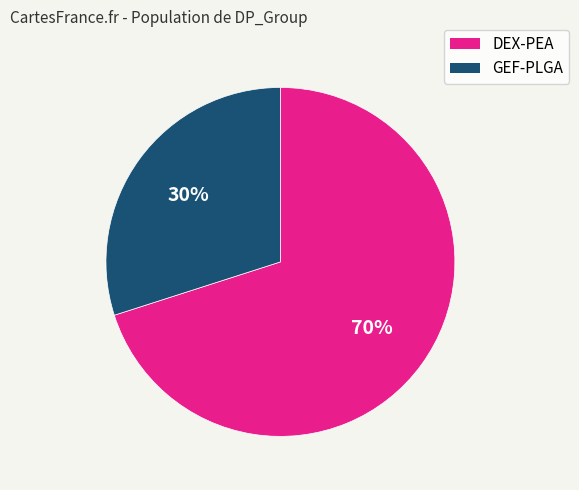

Count the number of slices in the pie.

2